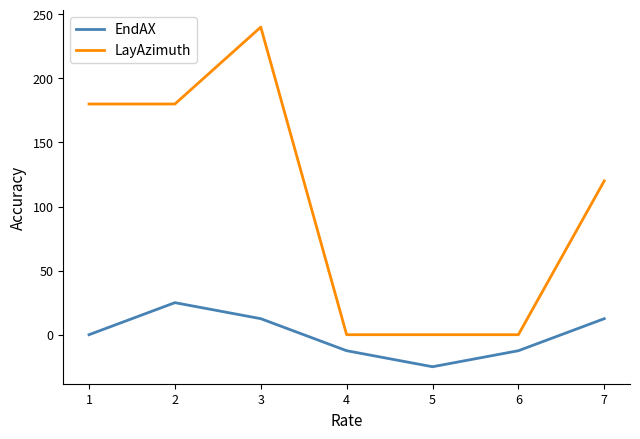

What is the difference between the LayAzimuth values at 6 and 5?

0.0